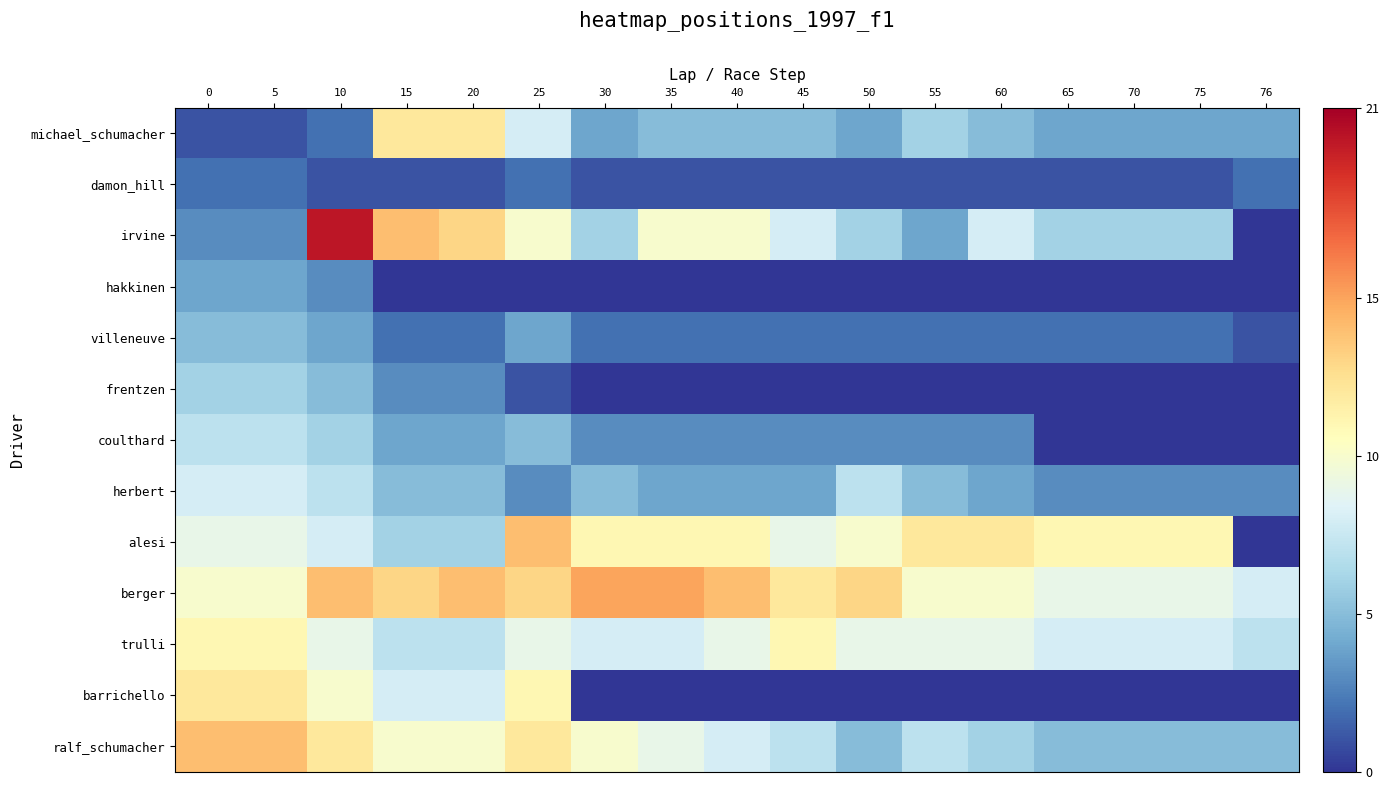

Reading right to left, transcribe all the data shown in this chart.

michael_schumacher: 76=4	75=4	70=4	65=4	60=5	55=6	50=4	45=5	40=5	35=5	30=4	25=8	20=12	15=12	10=2	5=1	0=1
damon_hill: 76=2	75=1	70=1	65=1	60=1	55=1	50=1	45=1	40=1	35=1	30=1	25=2	20=1	15=1	10=1	5=2	0=2
irvine: 76=0	75=6	70=6	65=6	60=8	55=4	50=6	45=8	40=10	35=10	30=6	25=10	20=13	15=14	10=20	5=3	0=3
hakkinen: 76=0	75=0	70=0	65=0	60=0	55=0	50=0	45=0	40=0	35=0	30=0	25=0	20=0	15=0	10=3	5=4	0=4
villeneuve: 76=1	75=2	70=2	65=2	60=2	55=2	50=2	45=2	40=2	35=2	30=2	25=4	20=2	15=2	10=4	5=5	0=5
frentzen: 76=0	75=0	70=0	65=0	60=0	55=0	50=0	45=0	40=0	35=0	30=0	25=1	20=3	15=3	10=5	5=6	0=6
coulthard: 76=0	75=0	70=0	65=0	60=3	55=3	50=3	45=3	40=3	35=3	30=3	25=5	20=4	15=4	10=6	5=7	0=7
herbert: 76=3	75=3	70=3	65=3	60=4	55=5	50=7	45=4	40=4	35=4	30=5	25=3	20=5	15=5	10=7	5=8	0=8
alesi: 76=0	75=11	70=11	65=11	60=12	55=12	50=10	45=9	40=11	35=11	30=11	25=14	20=6	15=6	10=8	5=9	0=9
berger: 76=8	75=9	70=9	65=9	60=10	55=10	50=13	45=12	40=14	35=15	30=15	25=13	20=14	15=13	10=14	5=10	0=10
trulli: 76=7	75=8	70=8	65=8	60=9	55=9	50=9	45=11	40=9	35=8	30=8	25=9	20=7	15=7	10=9	5=11	0=11
barrichello: 76=0	75=0	70=0	65=0	60=0	55=0	50=0	45=0	40=0	35=0	30=0	25=11	20=8	15=8	10=10	5=12	0=12
ralf_schumacher: 76=5	75=5	70=5	65=5	60=6	55=7	50=5	45=7	40=8	35=9	30=10	25=12	20=10	15=10	10=12	5=14	0=14